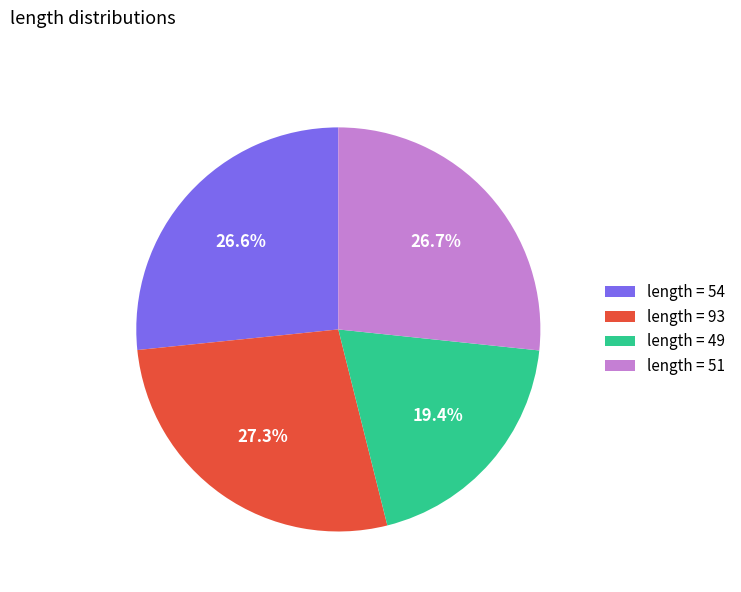

Count the number of slices in the pie.

4